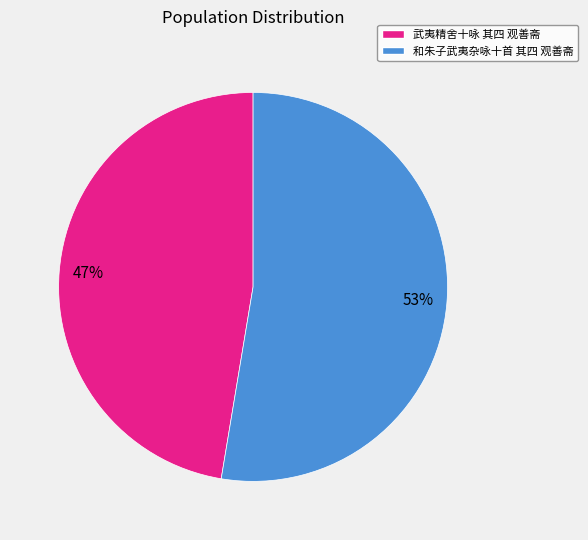

Is the sum of 和朱子武夷杂咏十首 其四 观善斋 and 武夷精舍十咏 其四 观善斋 greater than half?

Yes